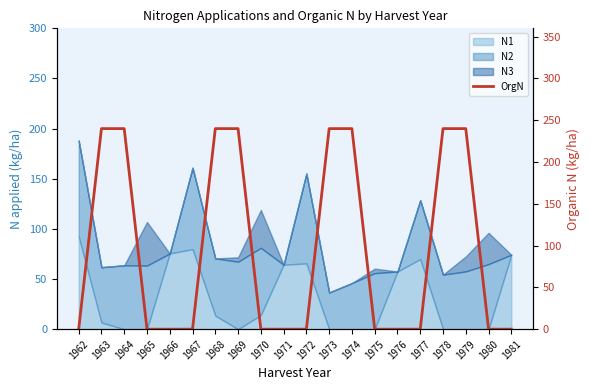

True or false: the data shows 377 at 1964.

False